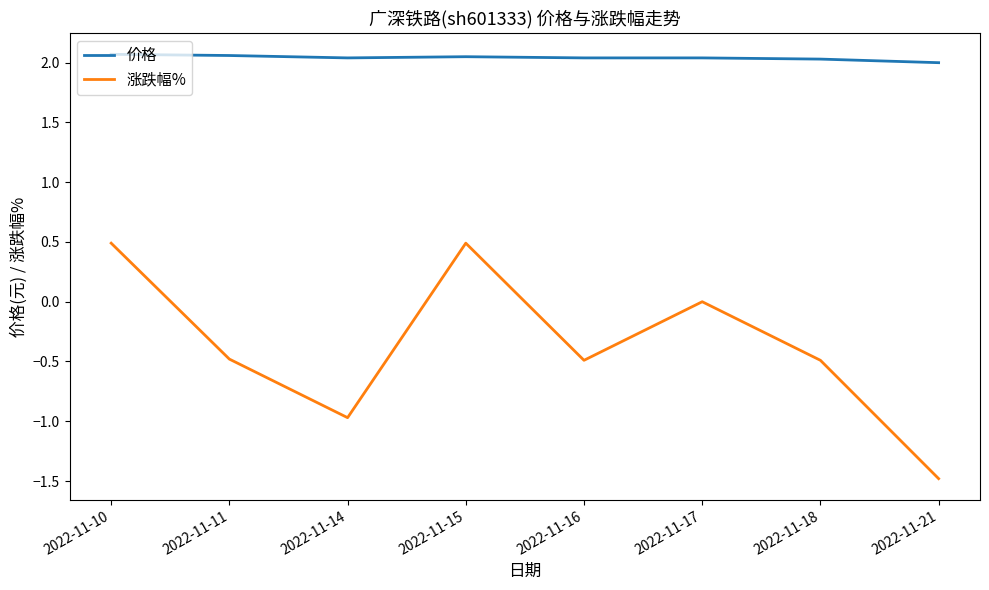

What is the total value across all series at 2022-11-11?

1.6